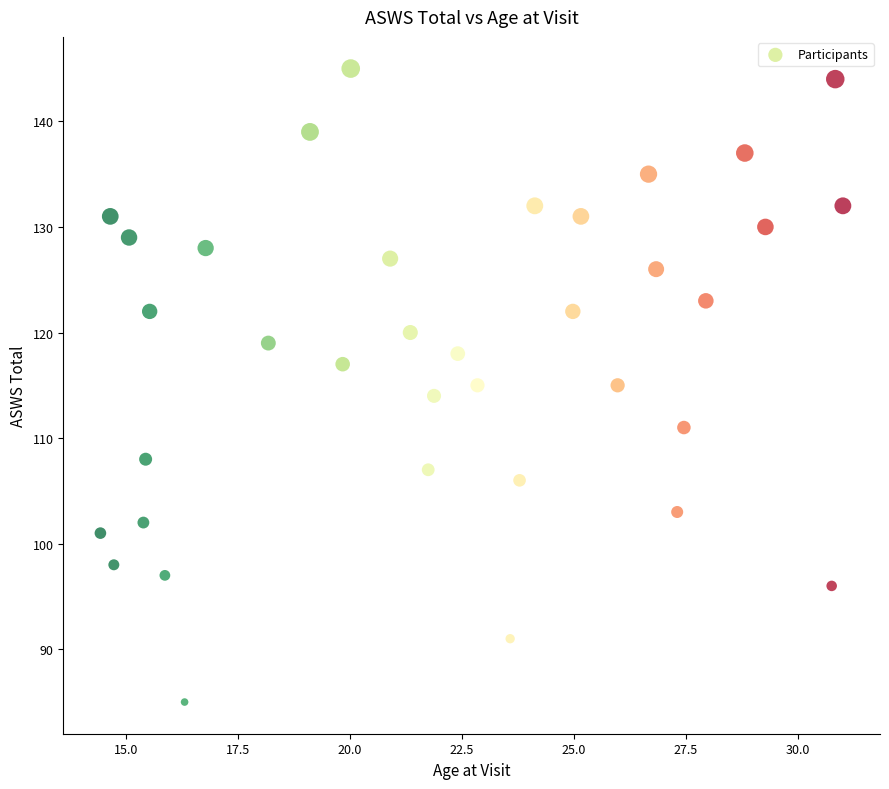

What is the range of Y values (max minus min)?

60